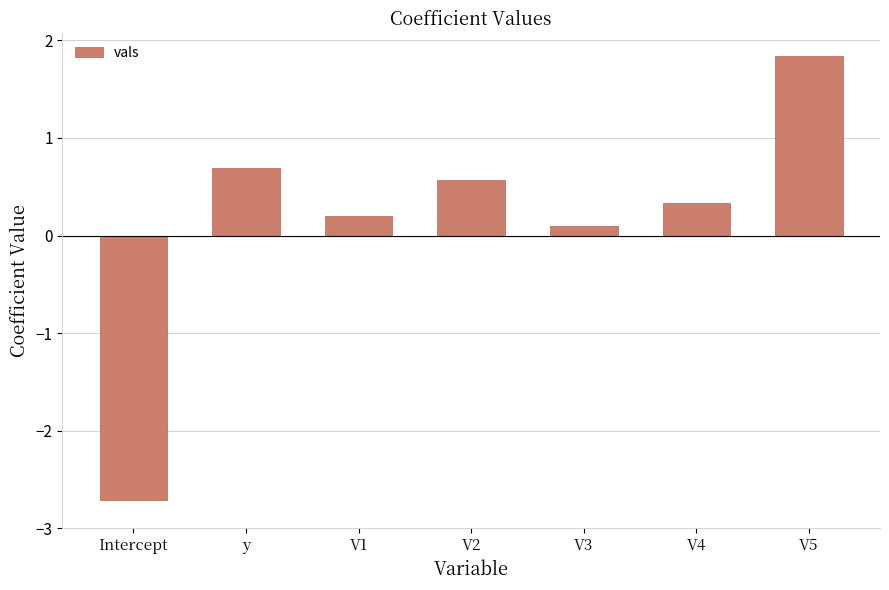

How many negative values are there?

1